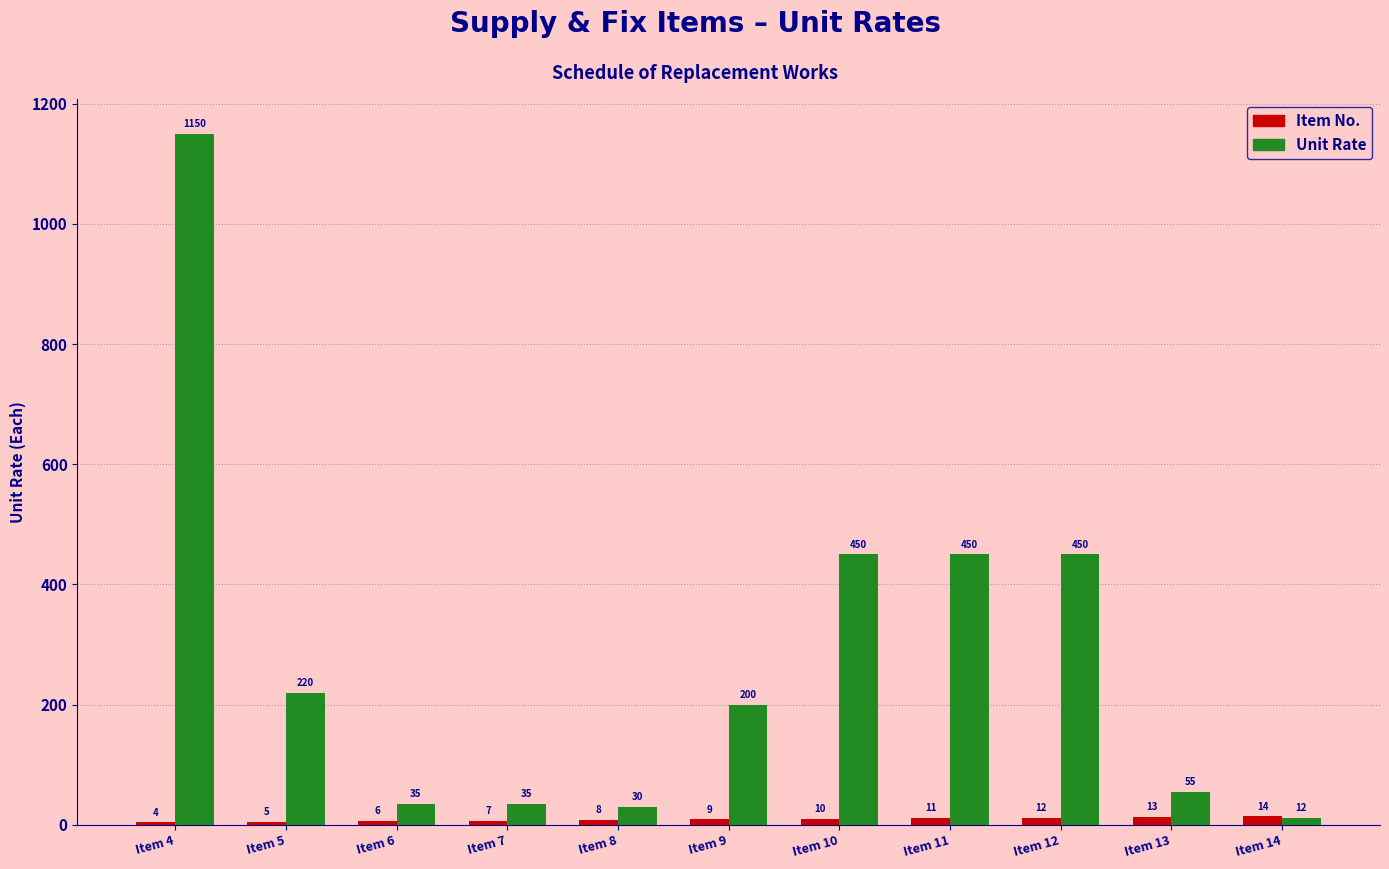

What is the value of the Unit Rate bar at the 9th from the left?

450